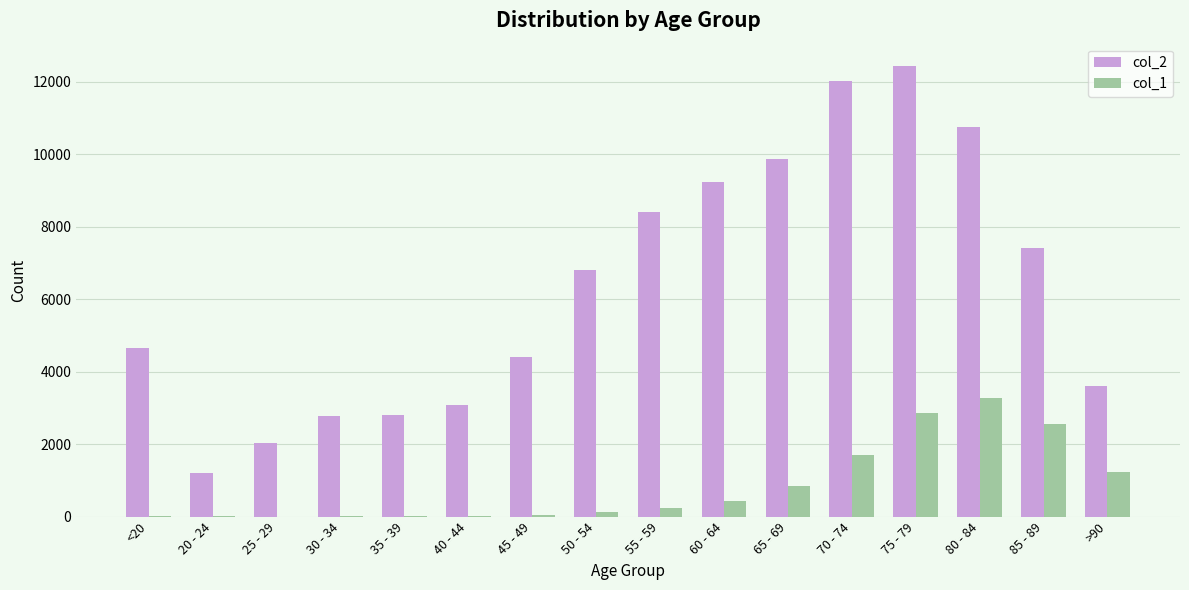

The value of col_2 at 50 - 54 is 6803. True or false?

True